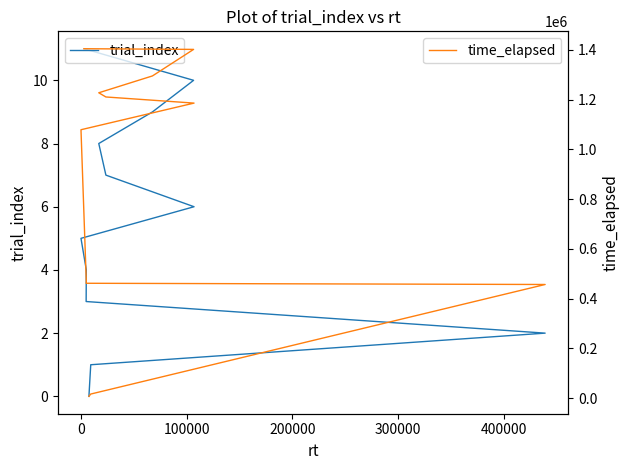

Is it true that time_elapsed equals 442927 at 11?

False